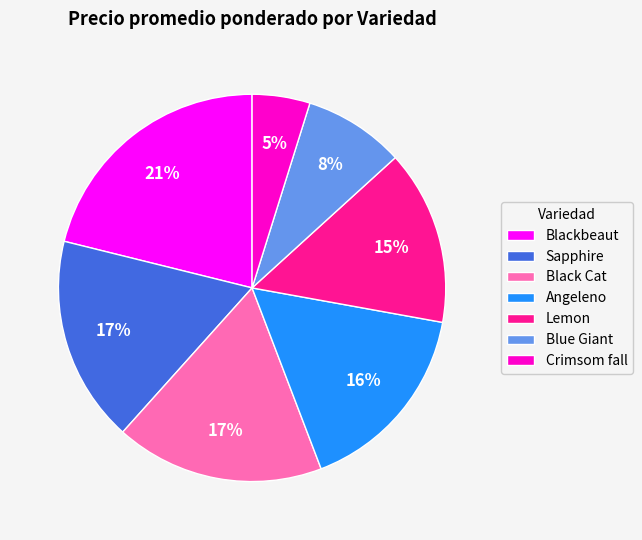

Is it true that Blue Giant is 8% of the pie?

True